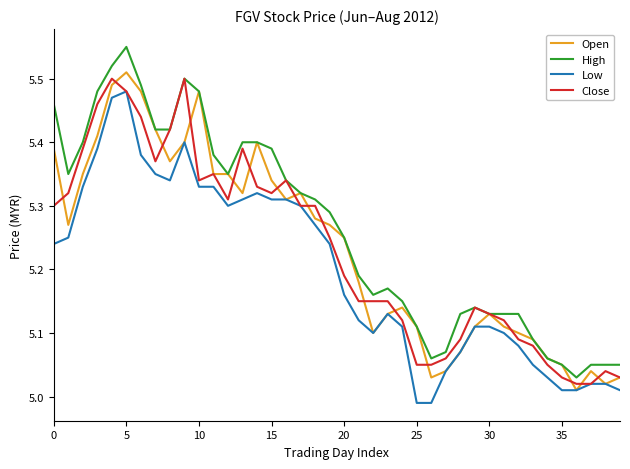

How many values in the Low series exceed 5?

38